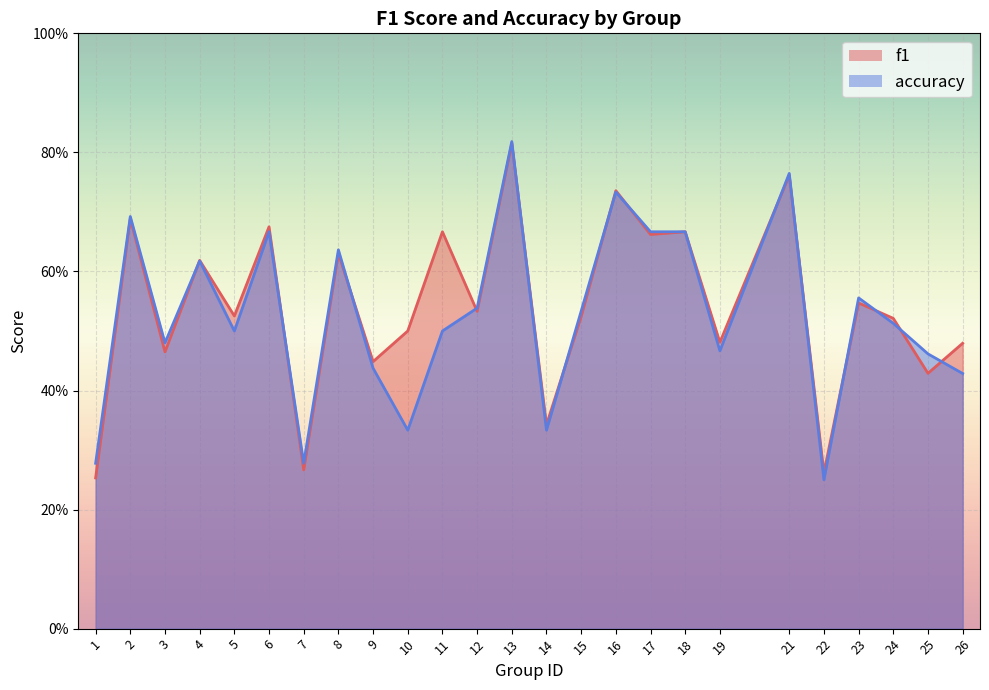

Reading left to right, transcribe all the data shown in this chart.

f1: 0.3	0.7	0.5	0.6	0.5	0.7	0.3	0.6	0.4	0.5	0.7	0.5	0.8	0.3	0.5	0.7	0.7	0.7	0.5	0.8	0.3	0.5	0.5	0.4	0.5
accuracy: 0.3	0.7	0.5	0.6	0.5	0.7	0.3	0.6	0.4	0.3	0.5	0.5	0.8	0.3	0.5	0.7	0.7	0.7	0.5	0.8	0.2	0.6	0.5	0.5	0.4